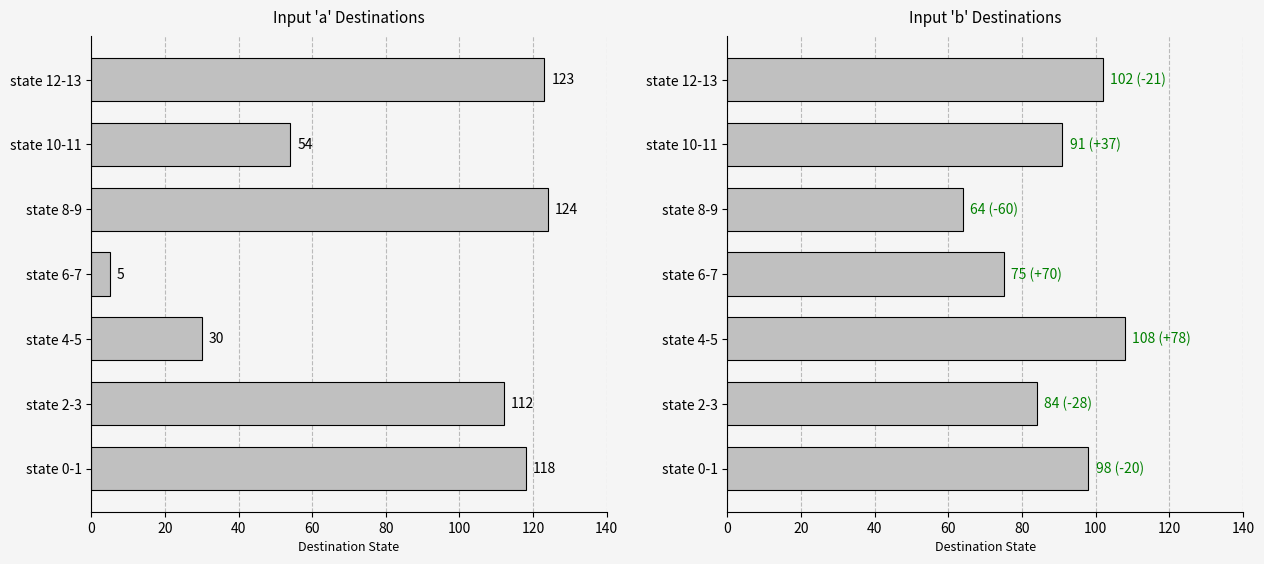

What is the minimum value shown in the chart?

5